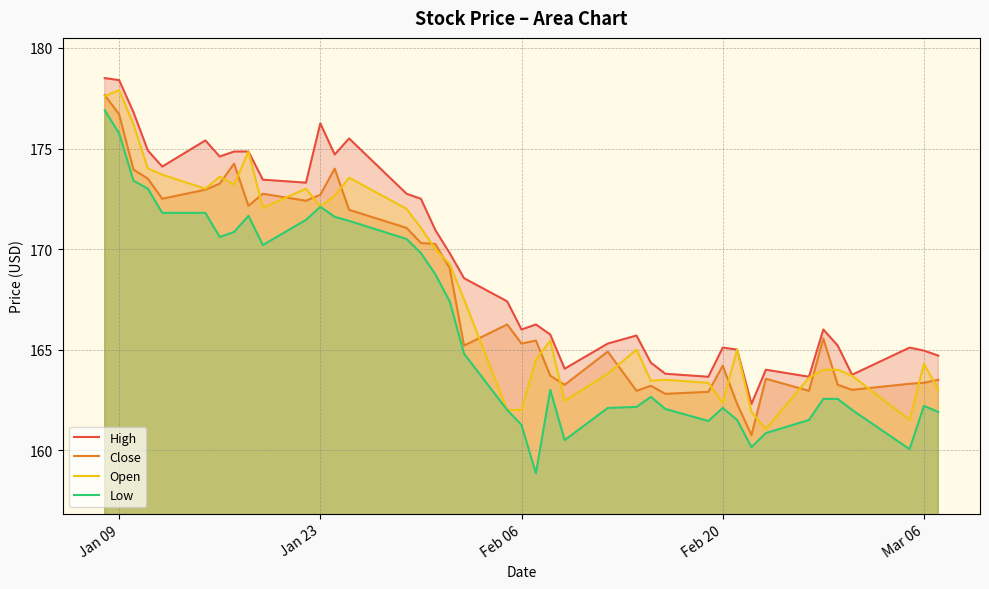

True or false: High and Low cross at least once.

False